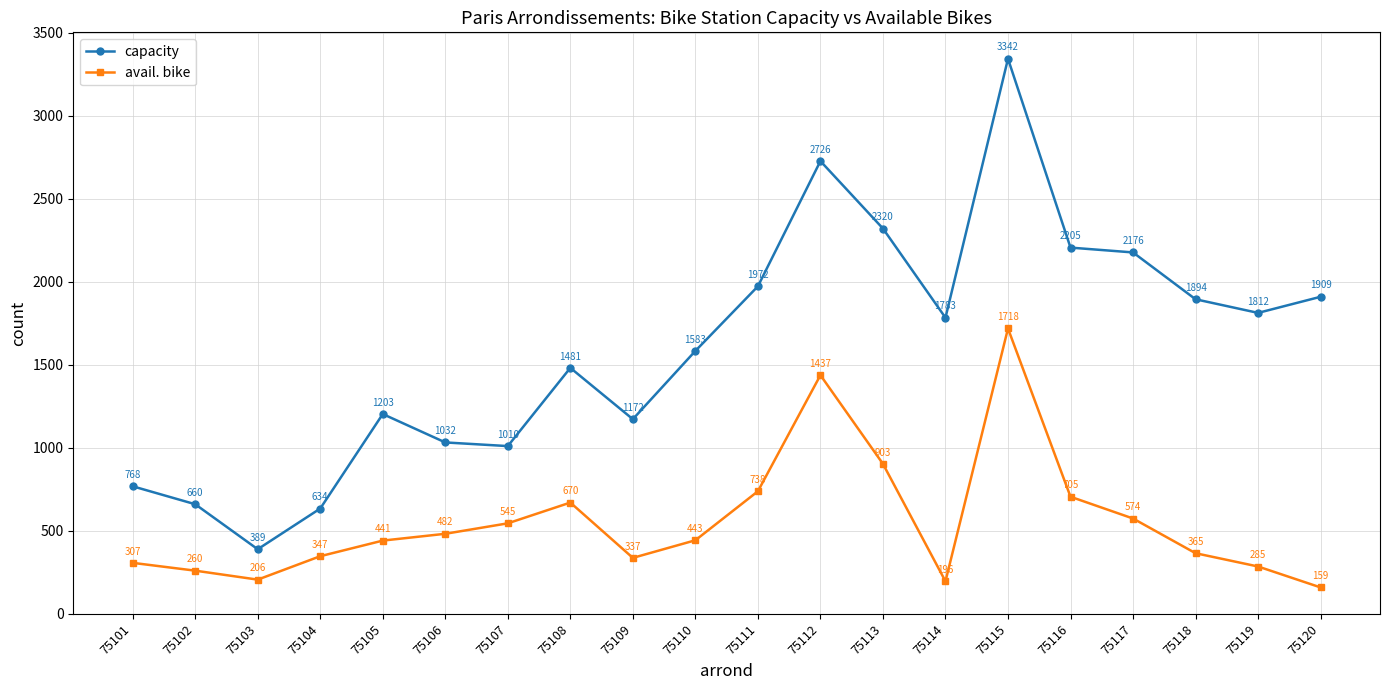

Reading left to right, extract all data points from this chart.

capacity: 75101=768	75102=660	75103=389	75104=634	75105=1203	75106=1032	75107=1010	75108=1481	75109=1172	75110=1583	75111=1972	75112=2726	75113=2320	75114=1783	75115=3342	75116=2205	75117=2176	75118=1894	75119=1812	75120=1909
avail. bike: 75101=307	75102=260	75103=206	75104=347	75105=441	75106=482	75107=545	75108=670	75109=337	75110=443	75111=738	75112=1437	75113=903	75114=196	75115=1718	75116=705	75117=574	75118=365	75119=285	75120=159